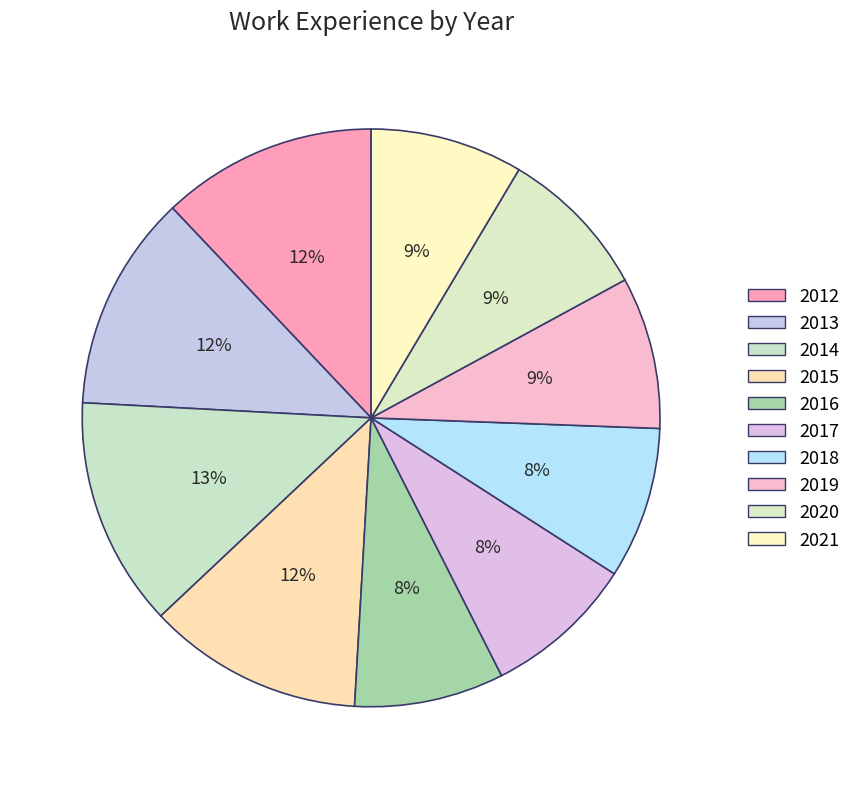

Count the number of slices in the pie.

10